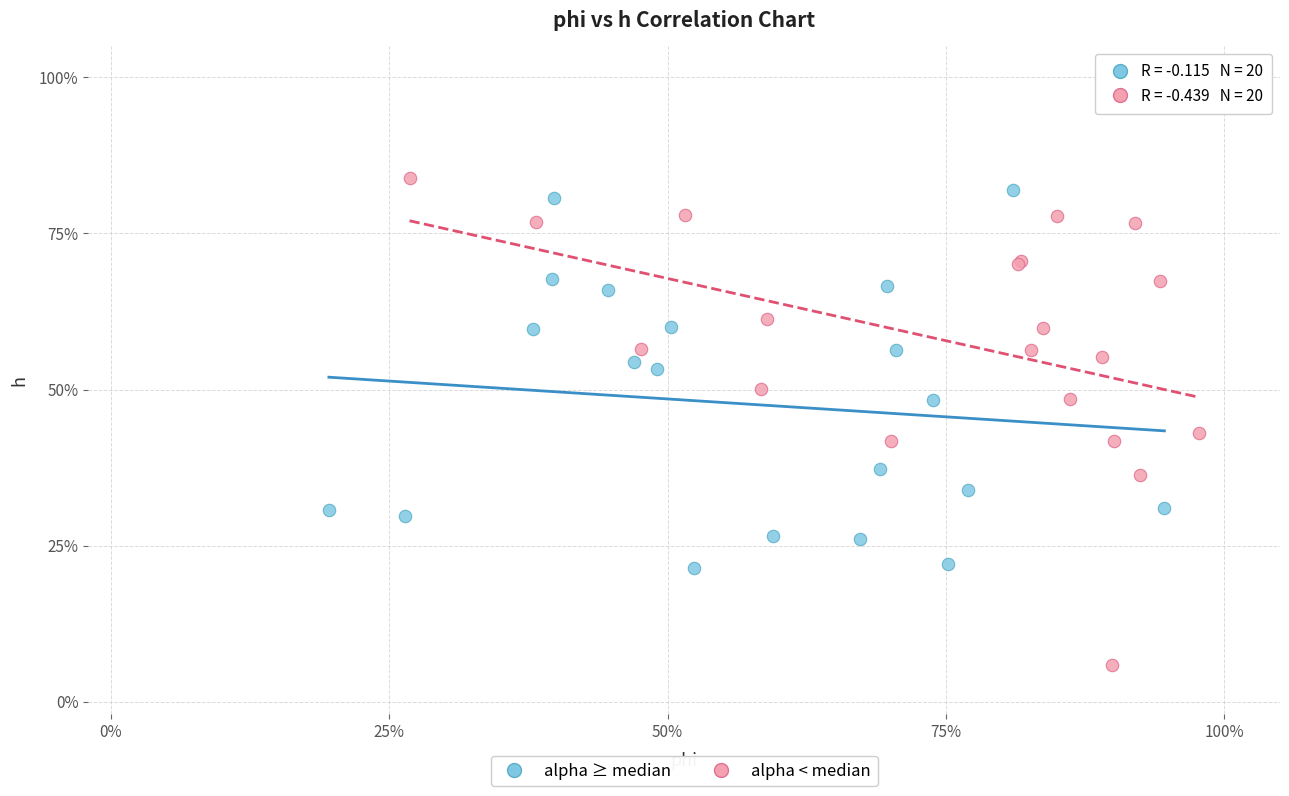

Which series contains the highest Y value?

alpha < median